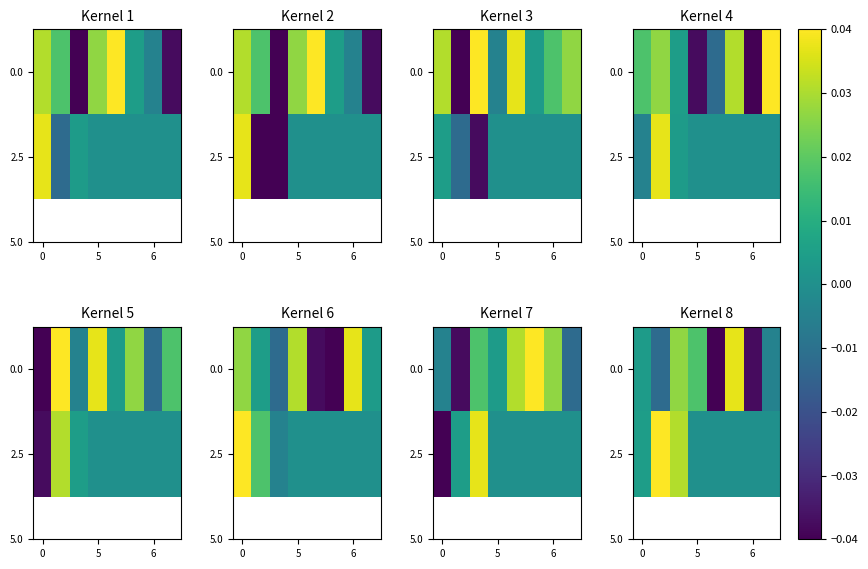

How many data points in 2.5 are above 0?

3